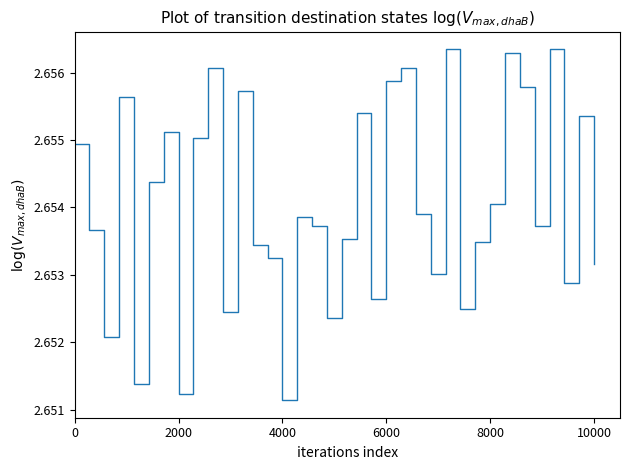

Does the chart display data point markers on the line(s)?

No